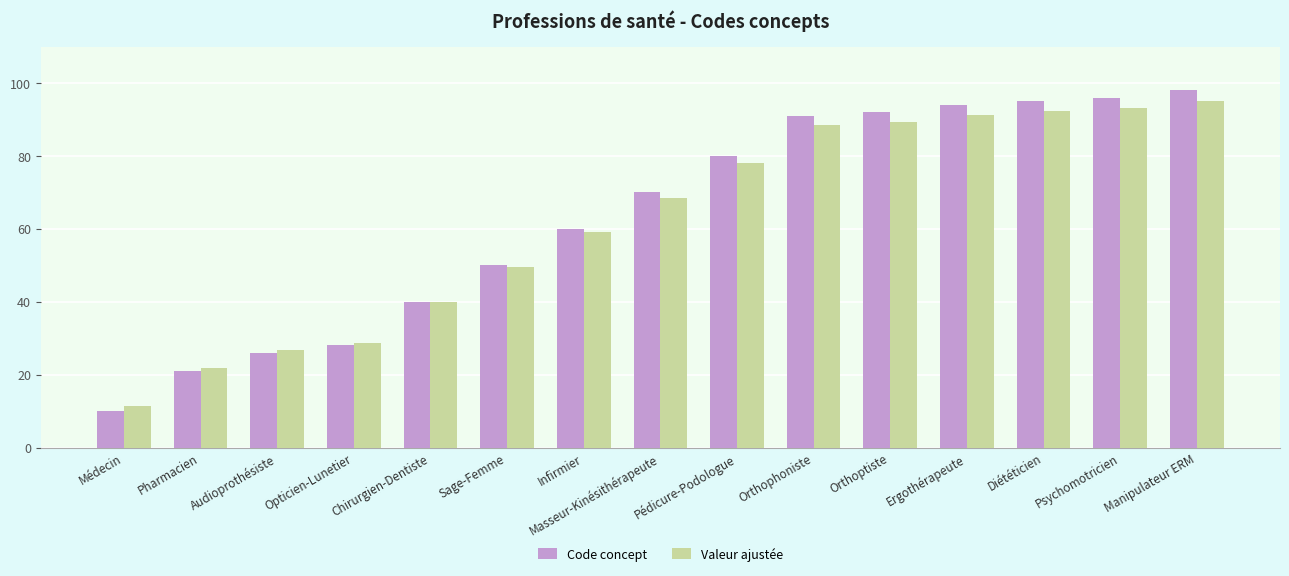

What is the value of the Valeur ajustée bar at the 8th from the left?

68.5